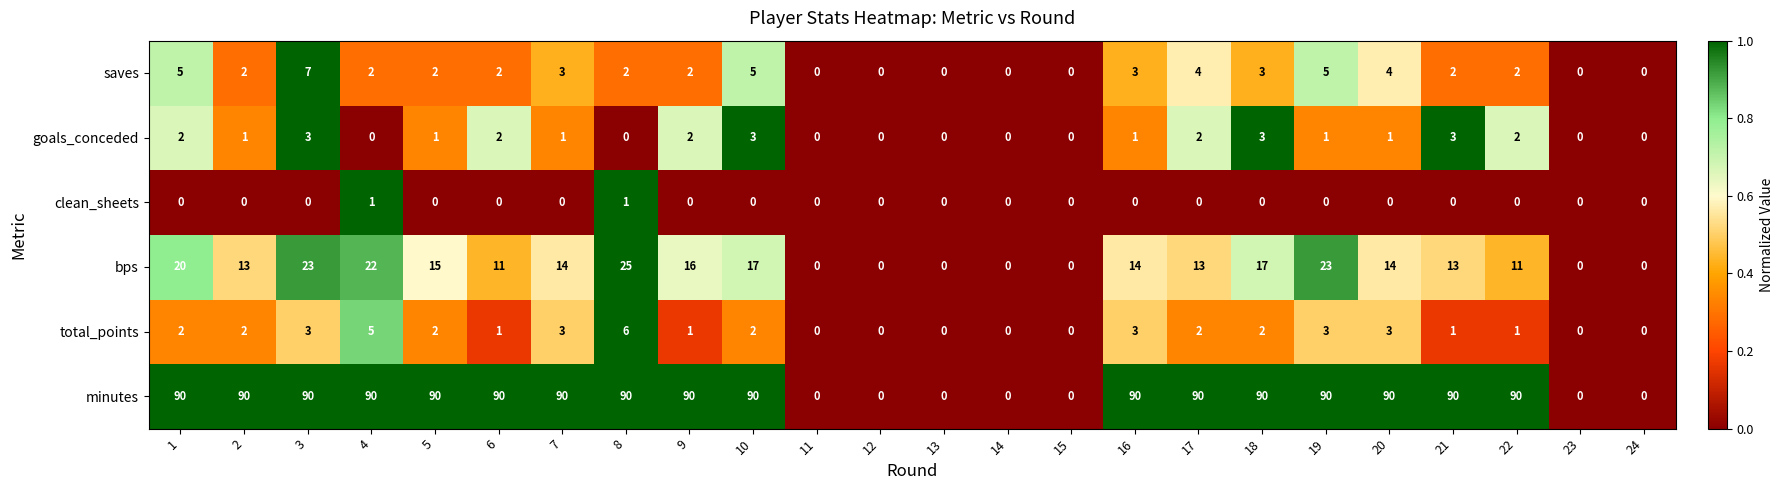

What is the difference between the maximum and minimum values in the goals_conceded series?

3